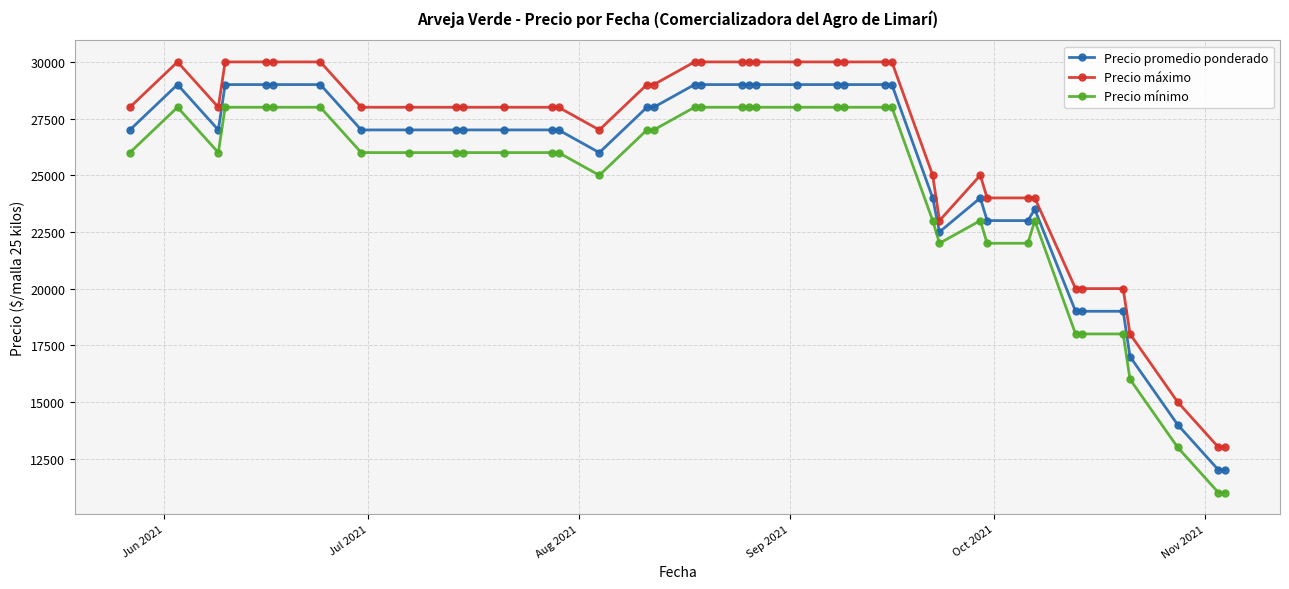

What is the highest value of the Precio mínimo series?

28000